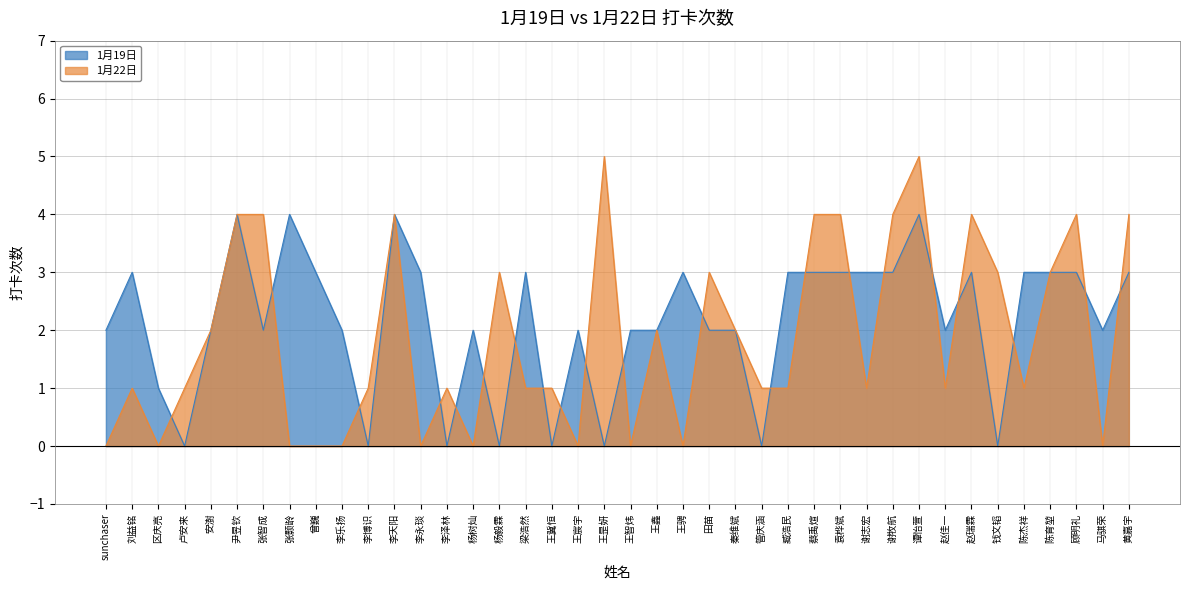

True or false: 1月22日 has more than 1 interior local peaks.

True